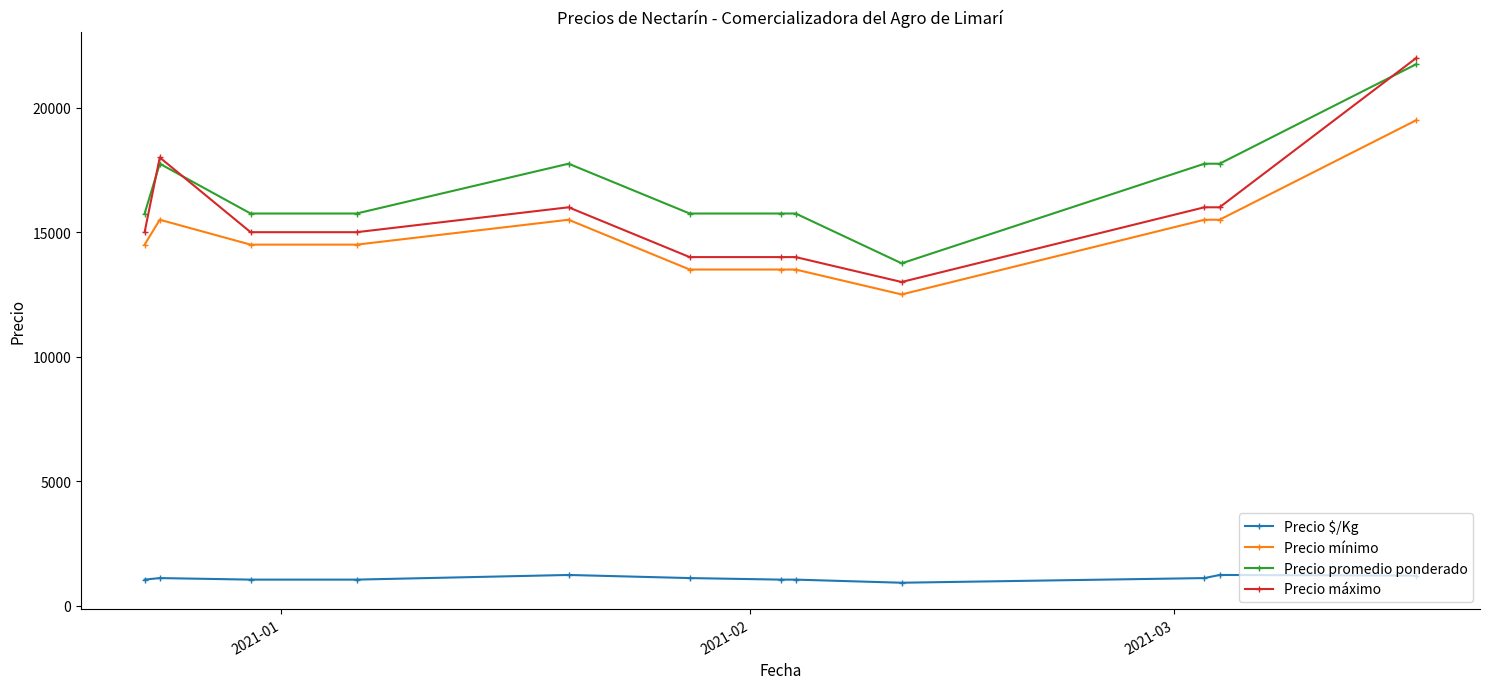

Which series has the largest total across all categories?

Precio promedio ponderado